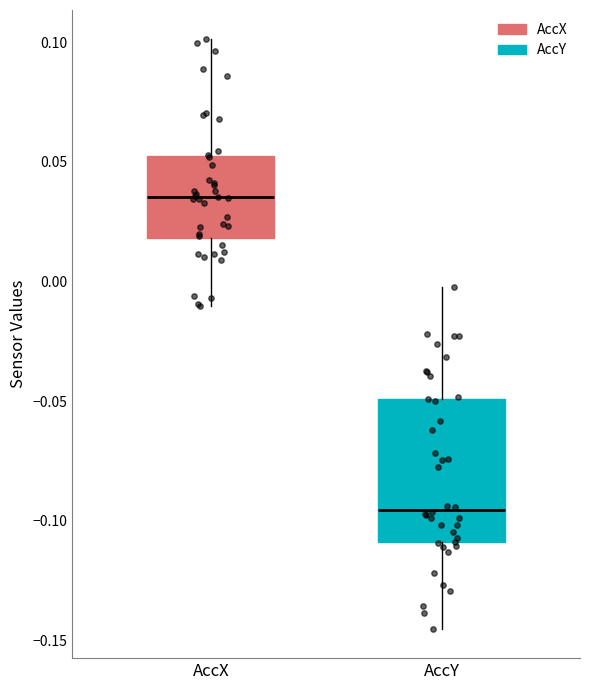

Which box's median line is the highest?

AccX